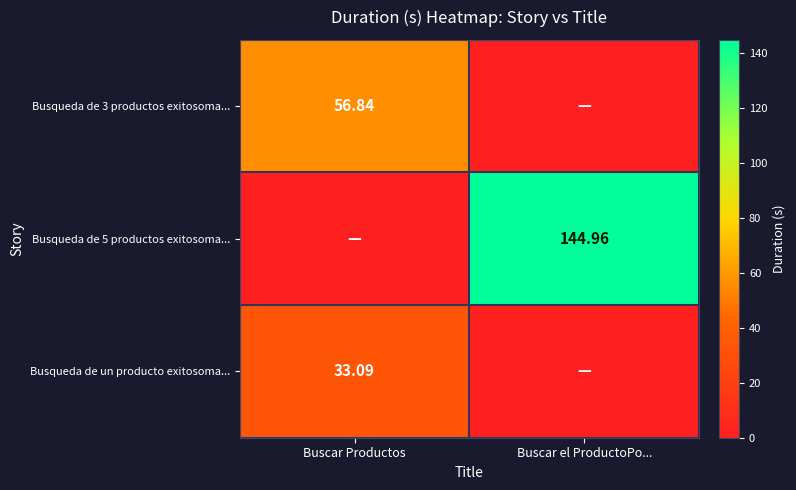

How many data points in Busqueda de 5 productos exitosoma... are less than 144?

1